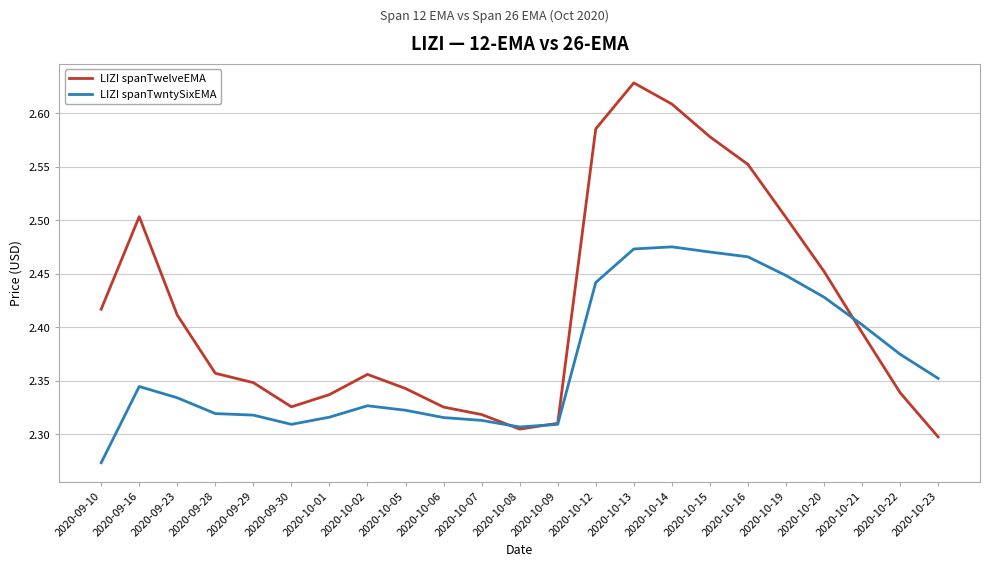

At which category is the sum across all series the highest?

2020-10-13